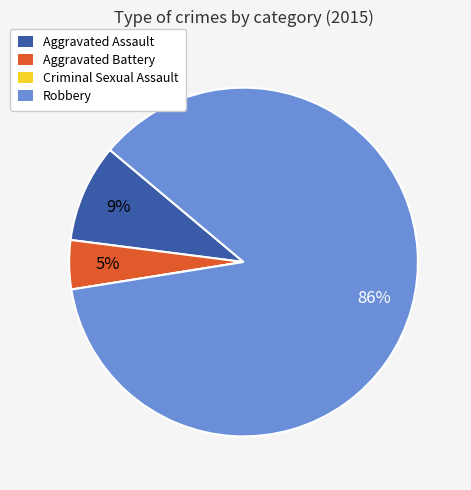

Which slice is the largest?

Robbery